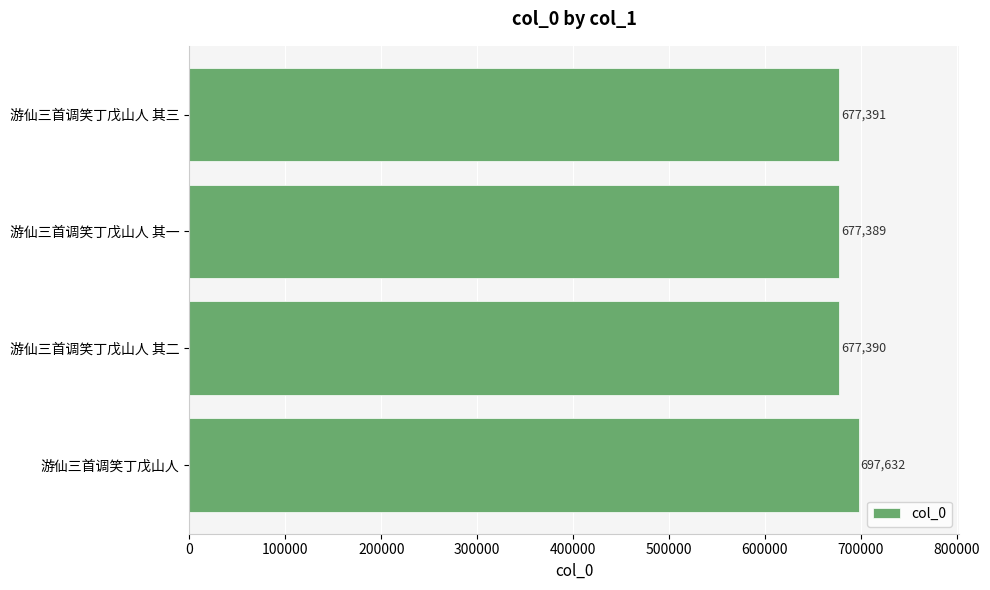

Which label corresponds to the smallest value in the chart?

游仙三首调笑丁戊山人 其一